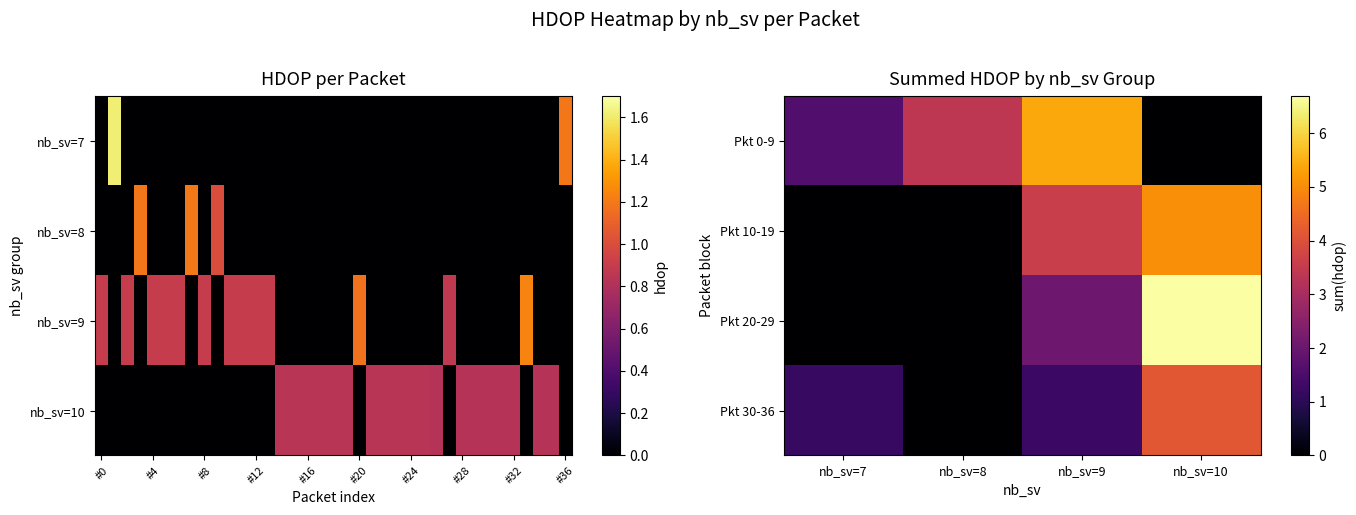

List the series in order of their peak value, highest first.

Pkt 20-29, Pkt 0-9, Pkt 10-19, Pkt 30-36